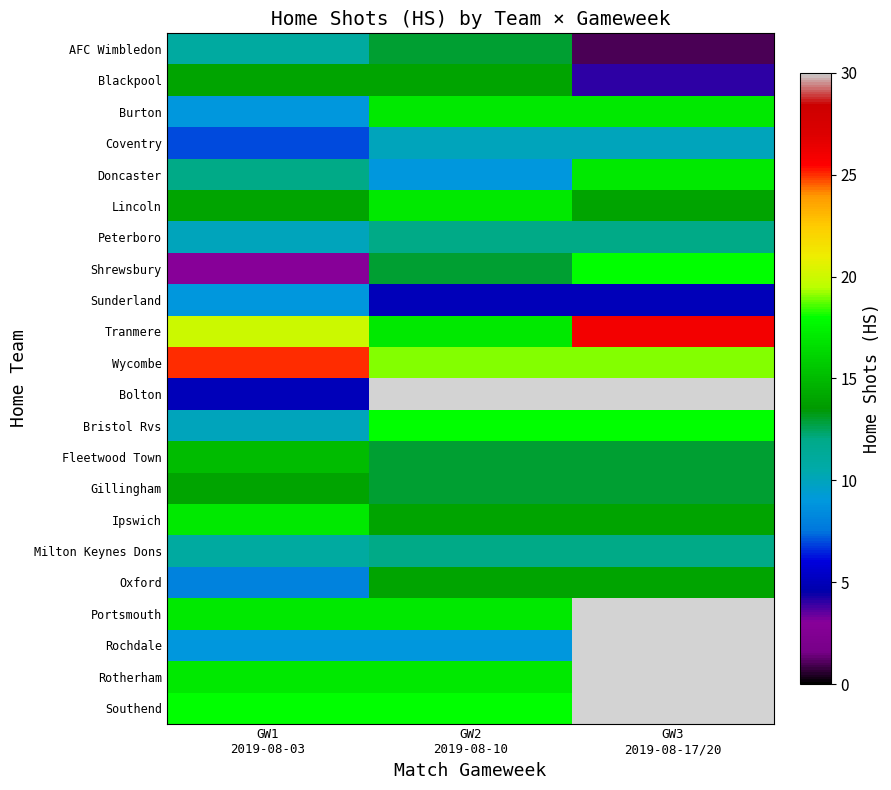

At which label is Bristol Rvs closest to 14?

GW1 2019-08-03